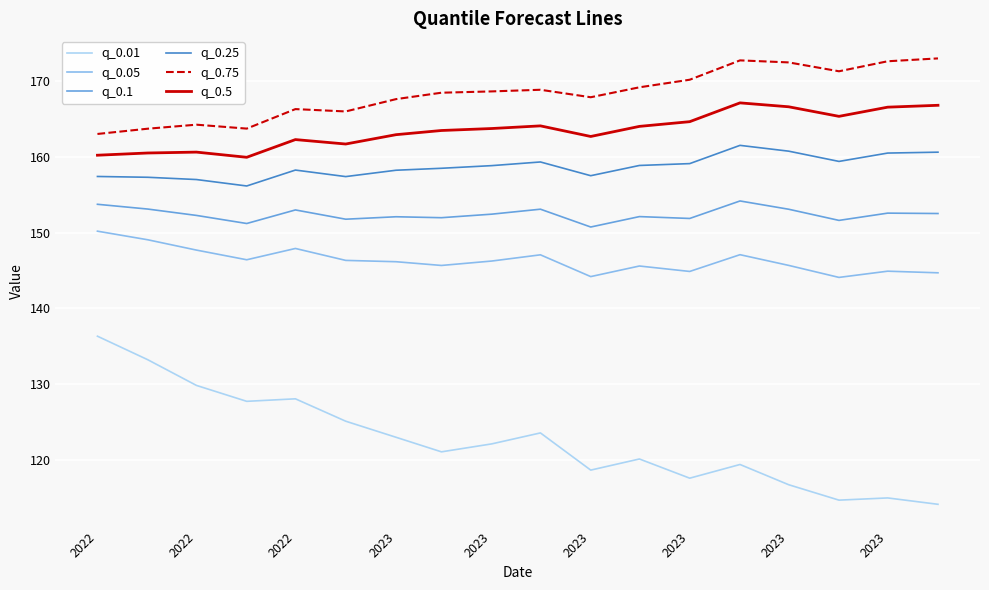

What is the lowest value of the q_0.5 series?

159.9